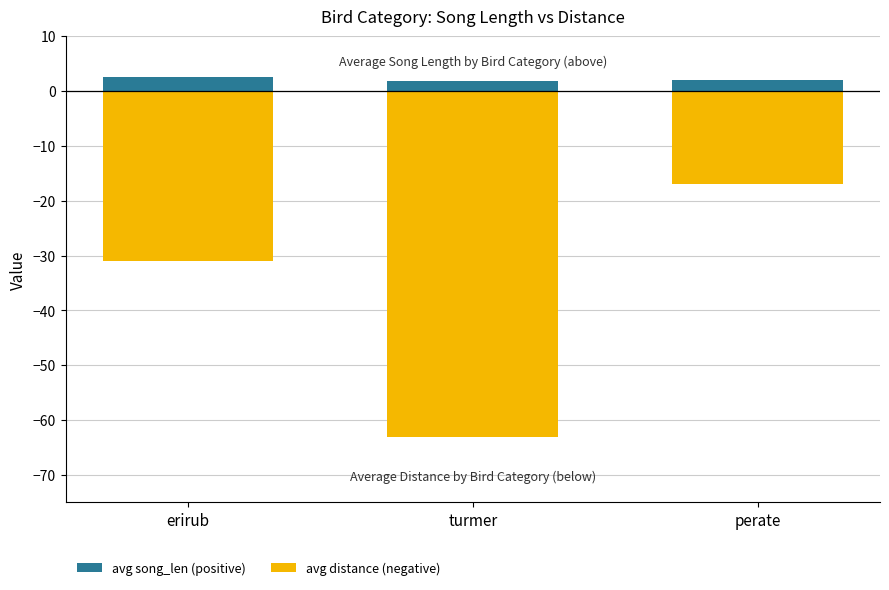

What is the minimum value shown in the chart?

-63.0